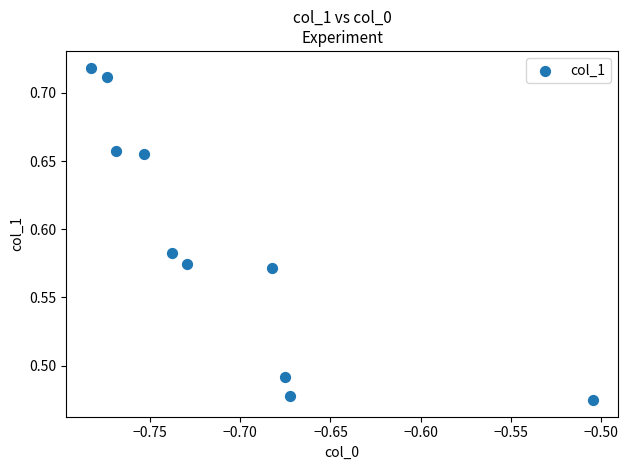

What is the range of X values (max minus min)?

0.3